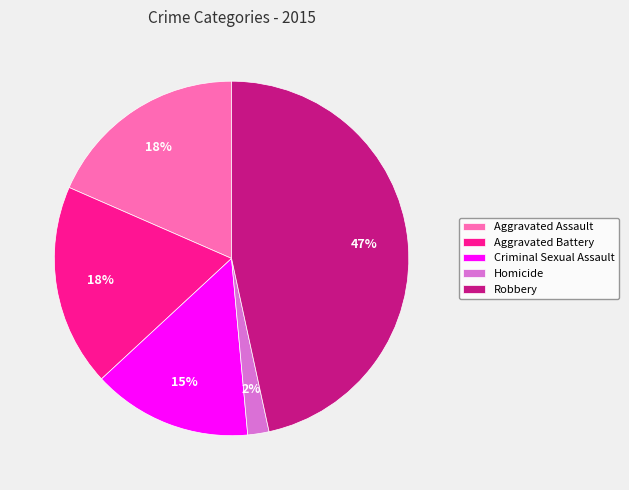

How many segments does this pie chart have?

5